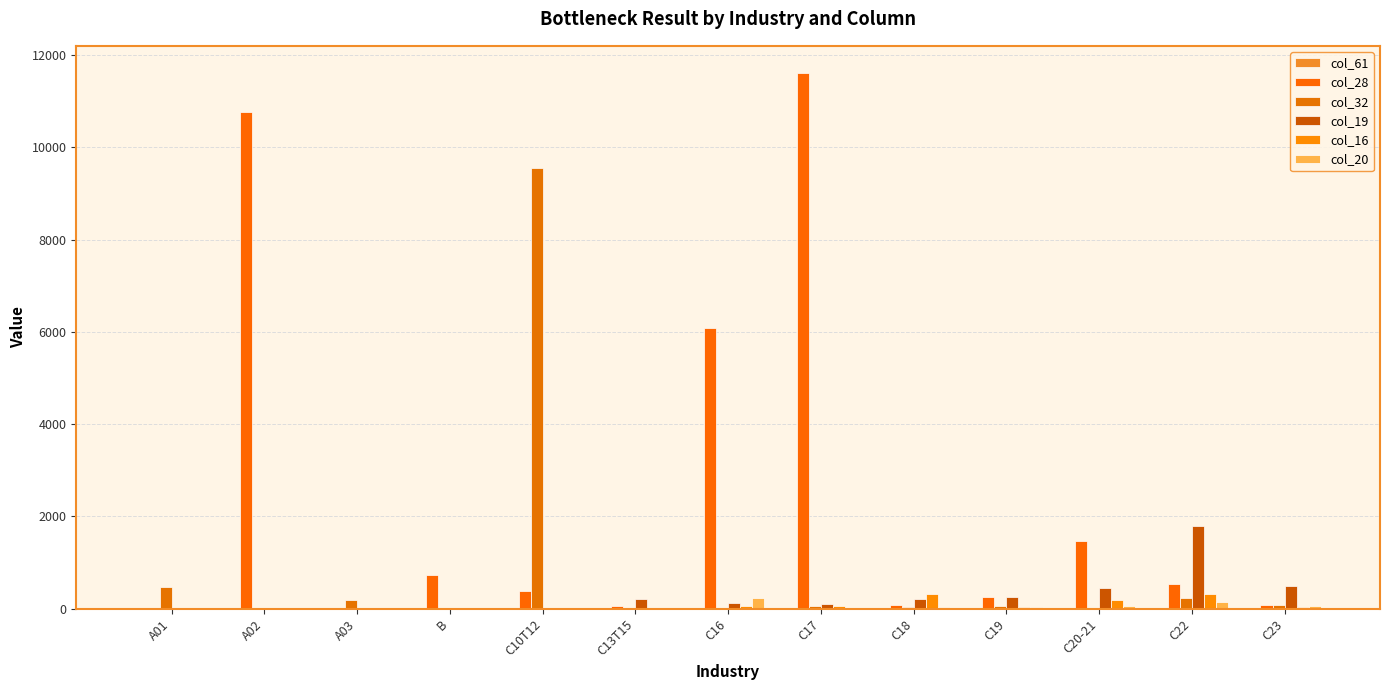

Between A02 and C19, which is larger?

A02